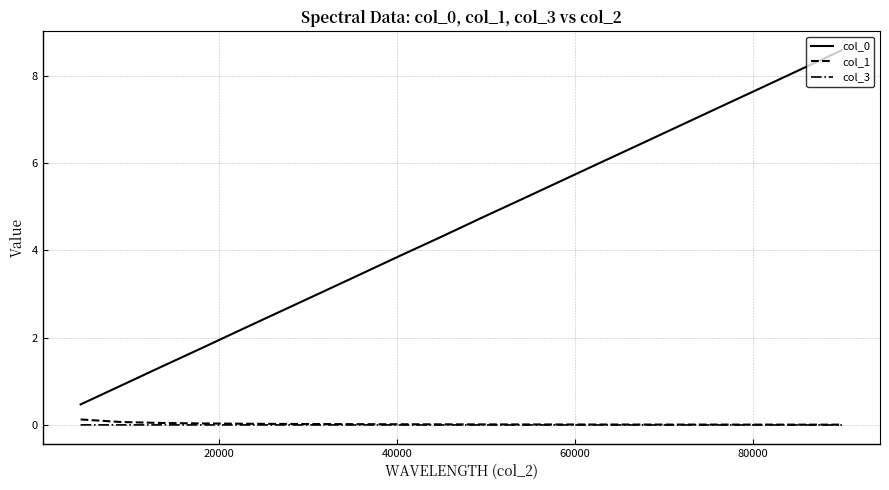

True or false: col_0 and col_1 cross at least once.

False